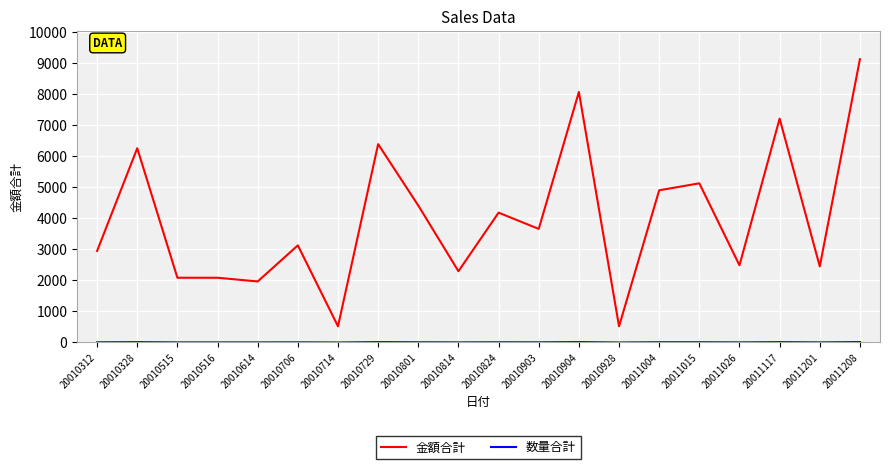

The 金額合計 series shows 6264 at 20010328. True or false?

True